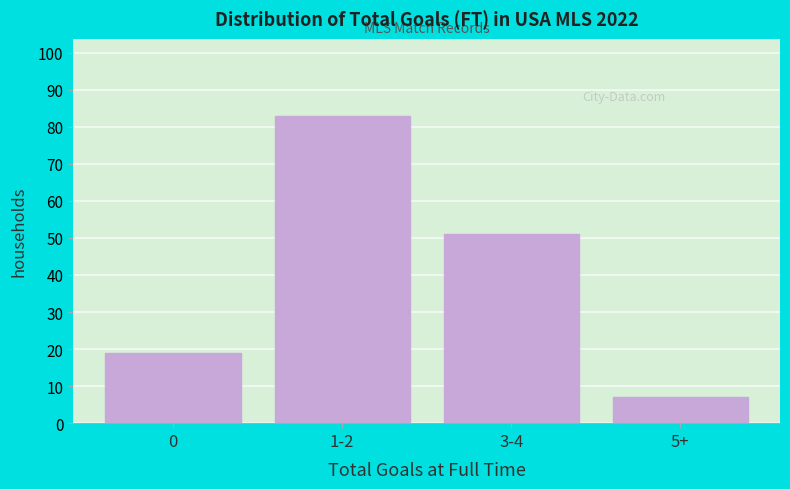

Reading left to right, what are all the values shown in this chart?

0=19	1-2=83	3-4=51	5+=7